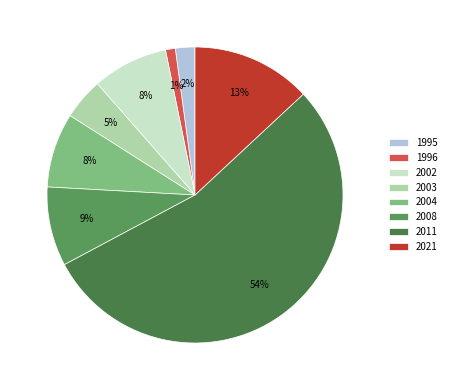

Count the number of slices in the pie.

8